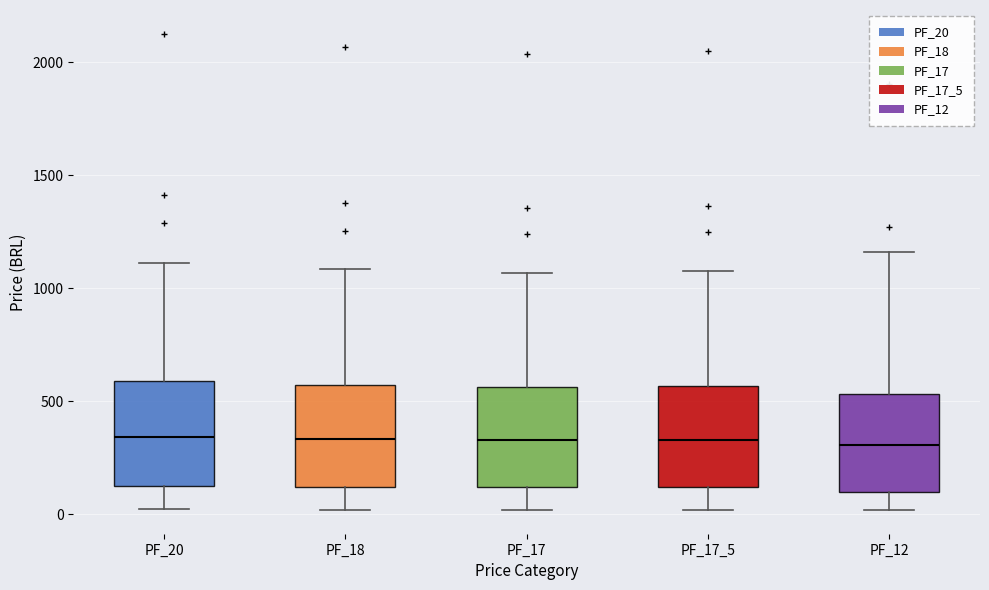

Reading left to right, read every box against the y-axis: the position of its median line, the range the box covers, and the ends of its whiskers. The values are not printed on the chart, so give them approximately, as read against the axis.

PF_20: median 350, box 100 to 600, whiskers 0 to 1100
PF_18: median 350, box 100 to 550, whiskers 0 to 1100
PF_17: median 350, box 100 to 550, whiskers 0 to 1050
PF_17_5: median 350, box 100 to 550, whiskers 0 to 1100
PF_12: median 300, box 100 to 550, whiskers 0 to 1150